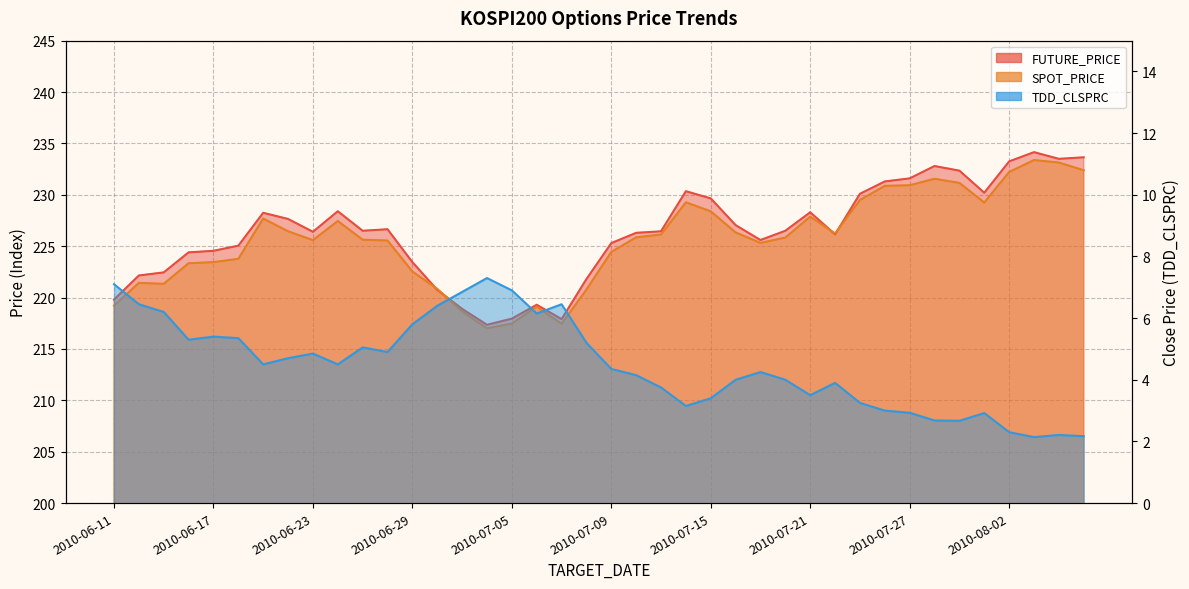

What is the smallest value displayed?

2.1